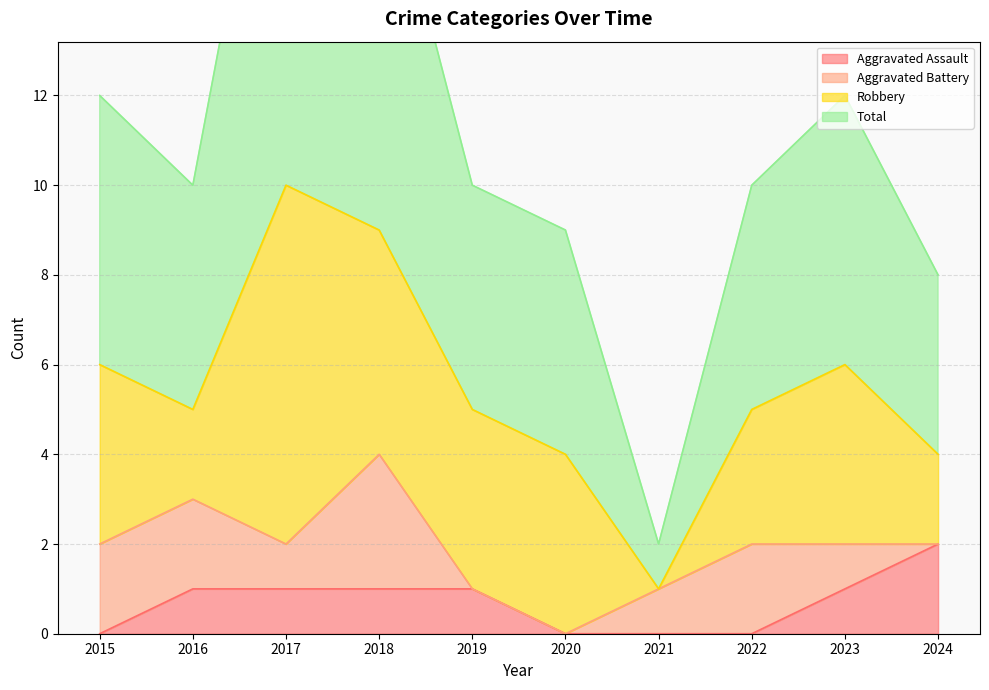

Between 2015 and 2019, which series saw the biggest shift?

Total